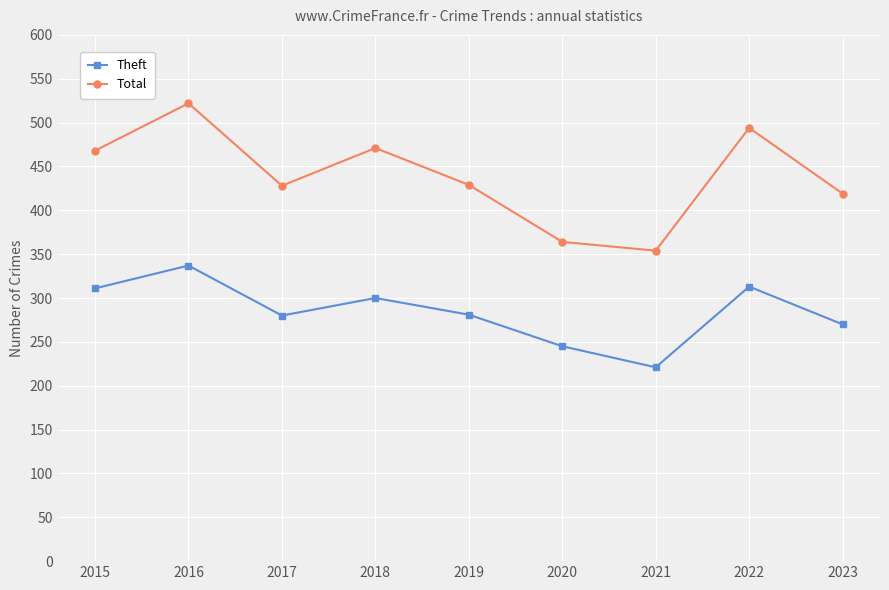

What is the sum of the Total values at 2021 and 2022?

848